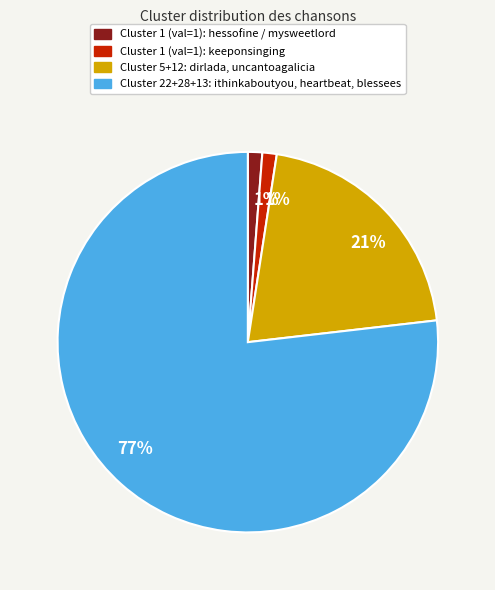

Does any single category account for the majority?

Yes